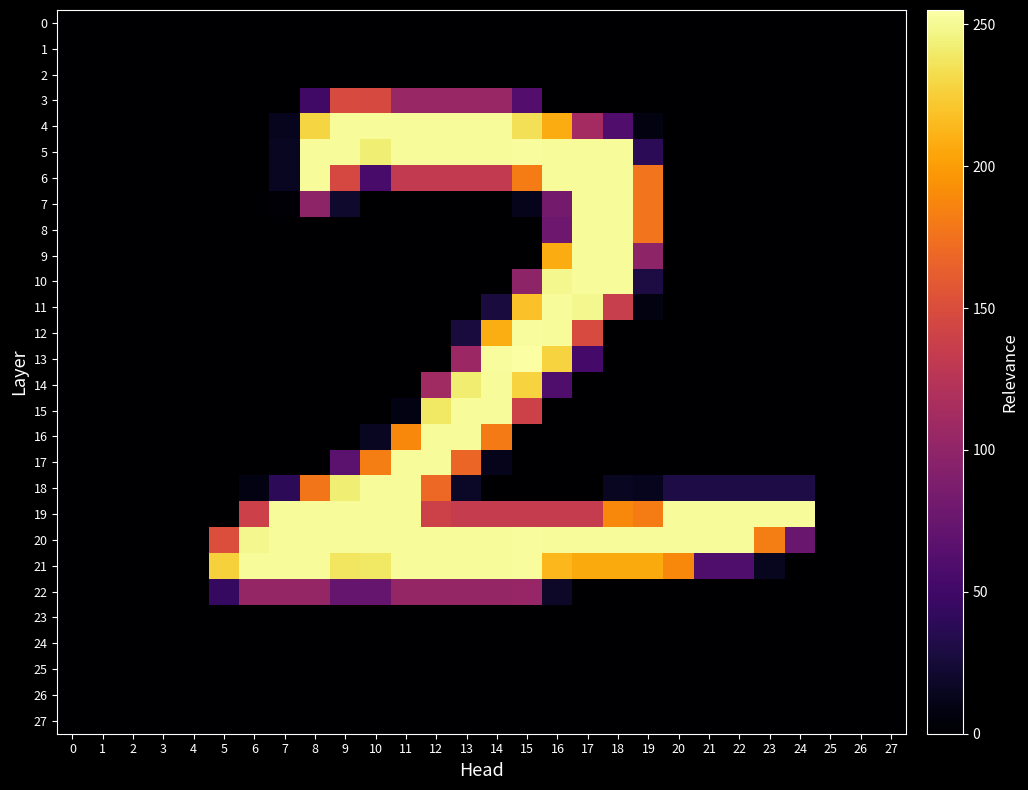

At 5, list the series in order from smallest to largest.

0, 1, 2, 3, 4, 5, 6, 7, 8, 9, 10, 11, 12, 13, 14, 15, 16, 17, 18, 19, 23, 24, 25, 26, 27, 22, 20, 21